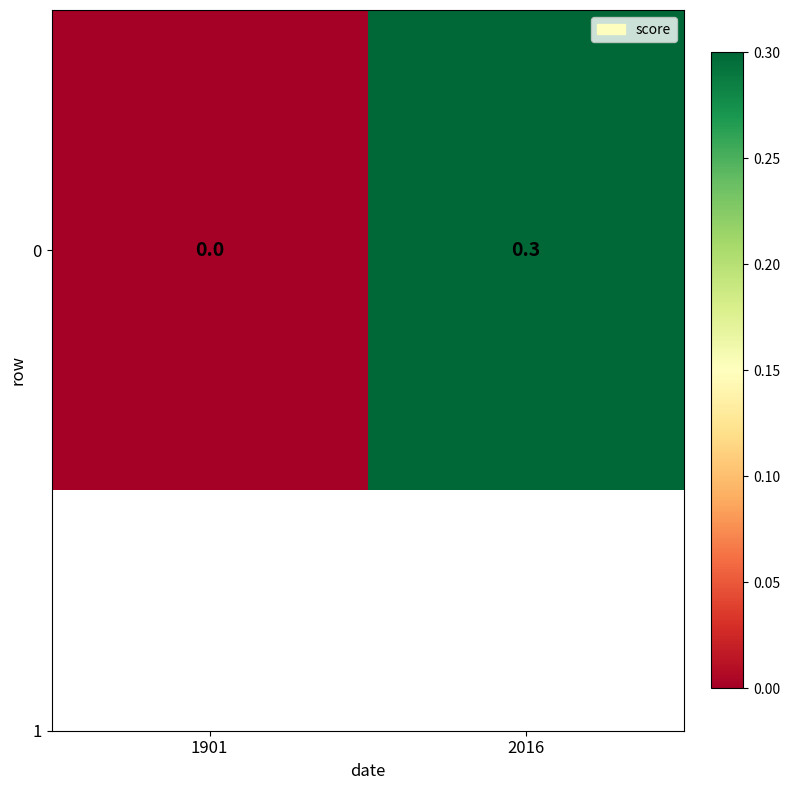

Is it true that the value at 2016 is 0.3?

True